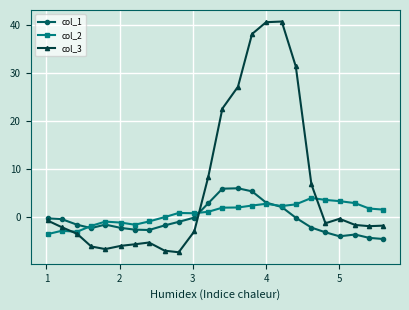

How many lines are shown in the chart?

3